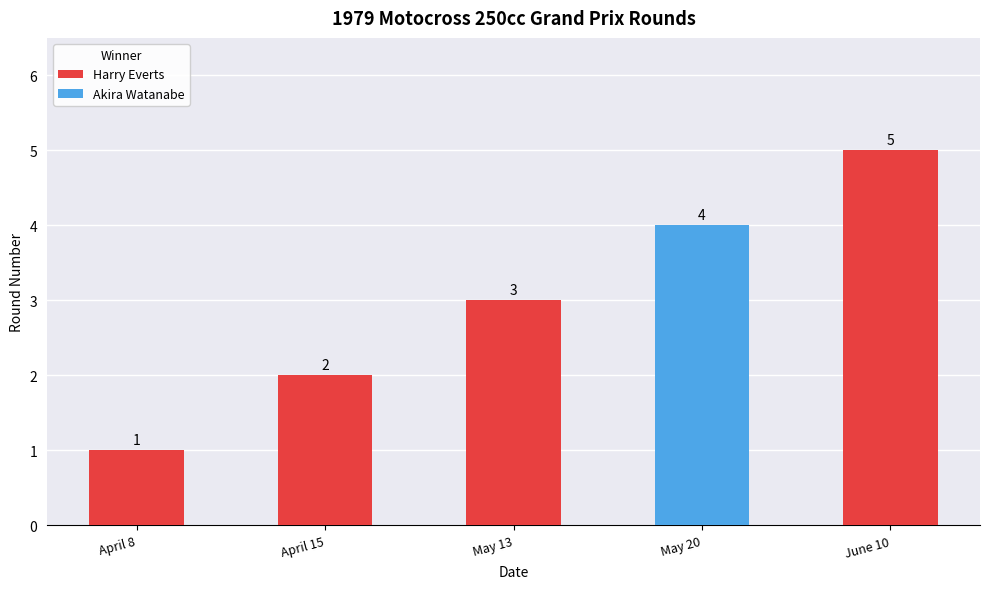

At which category does the chart reach its peak across all series?

June 10